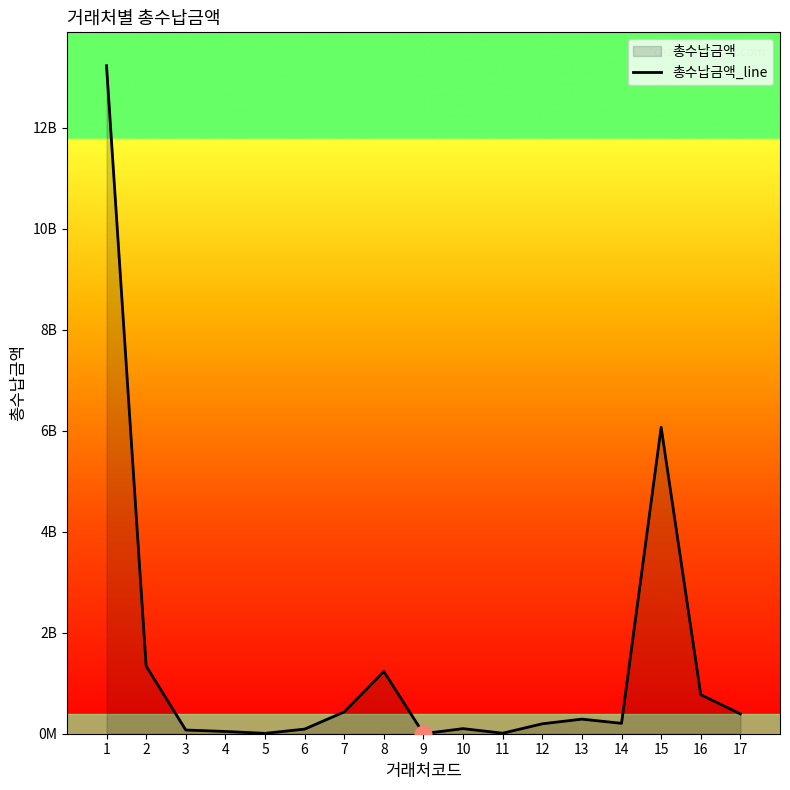

Rank the categories by value from highest to lowest.

1, 15, 2, 8, 16, 7, 17, 13, 14, 12, 10, 6, 3, 4, 11, 5, 9